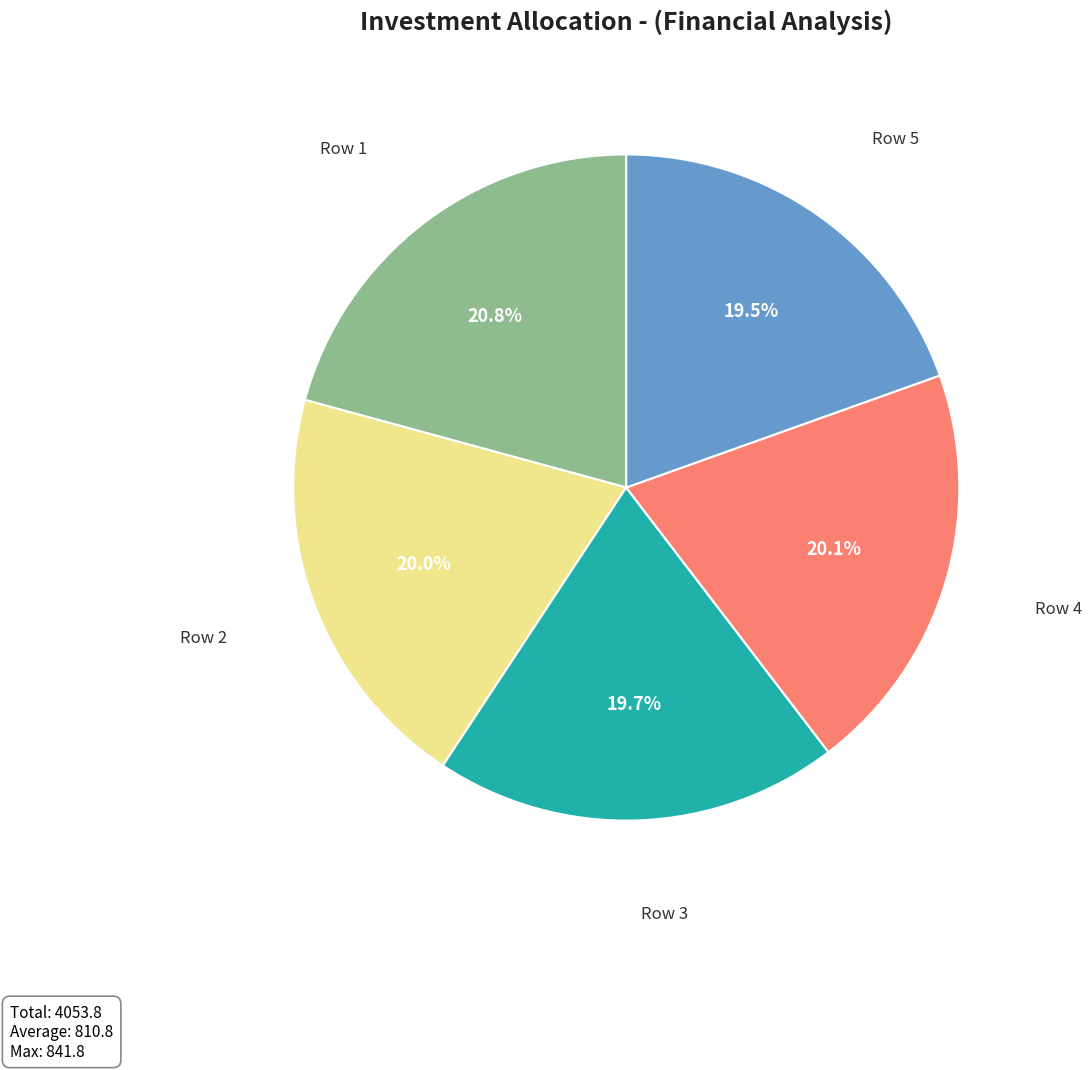

To the nearest percent, what is the difference between the largest and smallest slice percentages?

1%